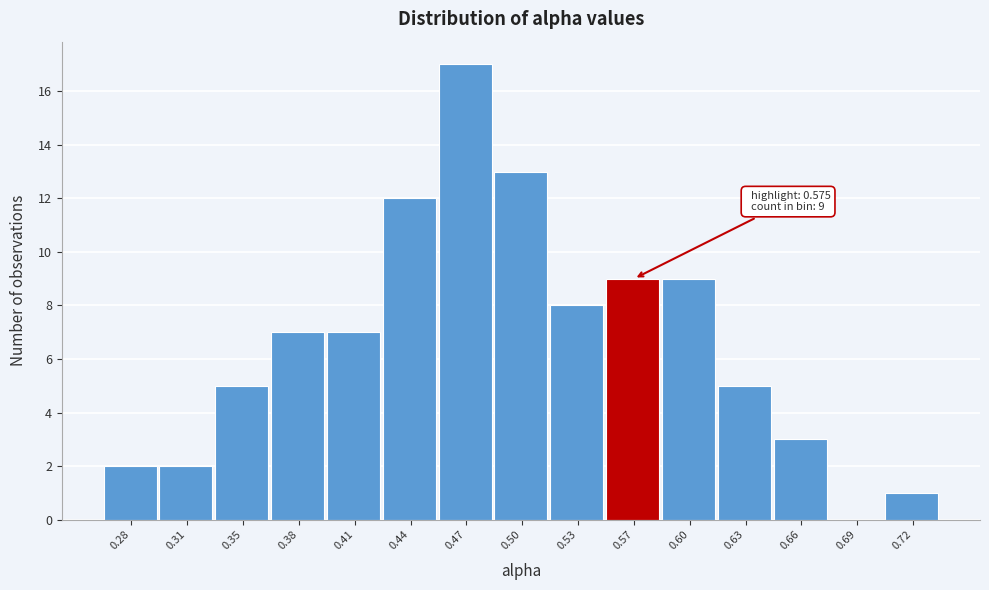

Reading right to left, transcribe all the data shown in this chart.

0.72=1	0.69=0	0.66=3	0.63=5	0.60=9	0.57=9	0.53=8	0.50=13	0.47=17	0.44=12	0.41=7	0.38=7	0.35=5	0.31=2	0.28=2